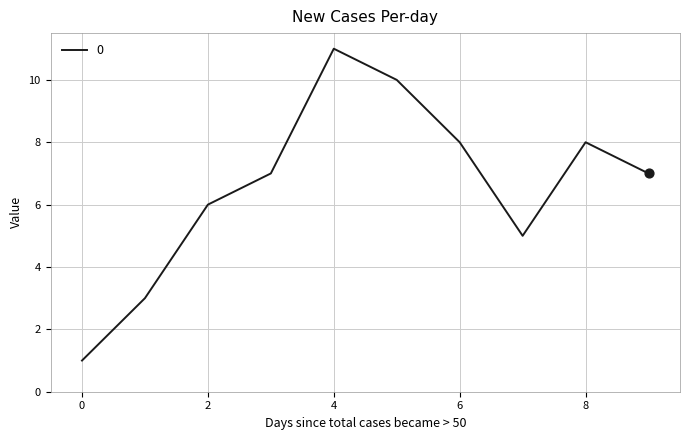

What is the greatest value displayed?

11